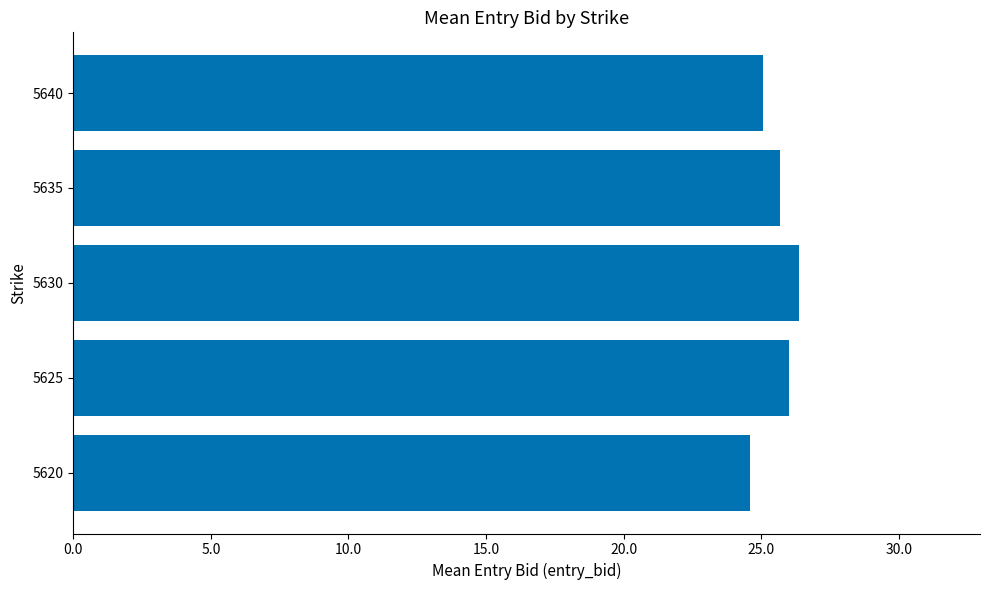

The chart shows a value of 25.7 at 5635. True or false?

True